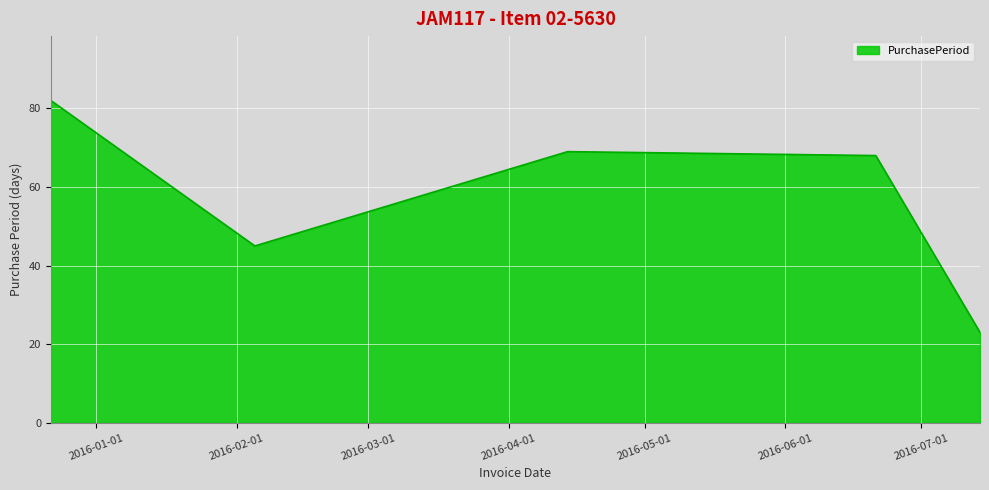

What is the greatest value displayed?

82